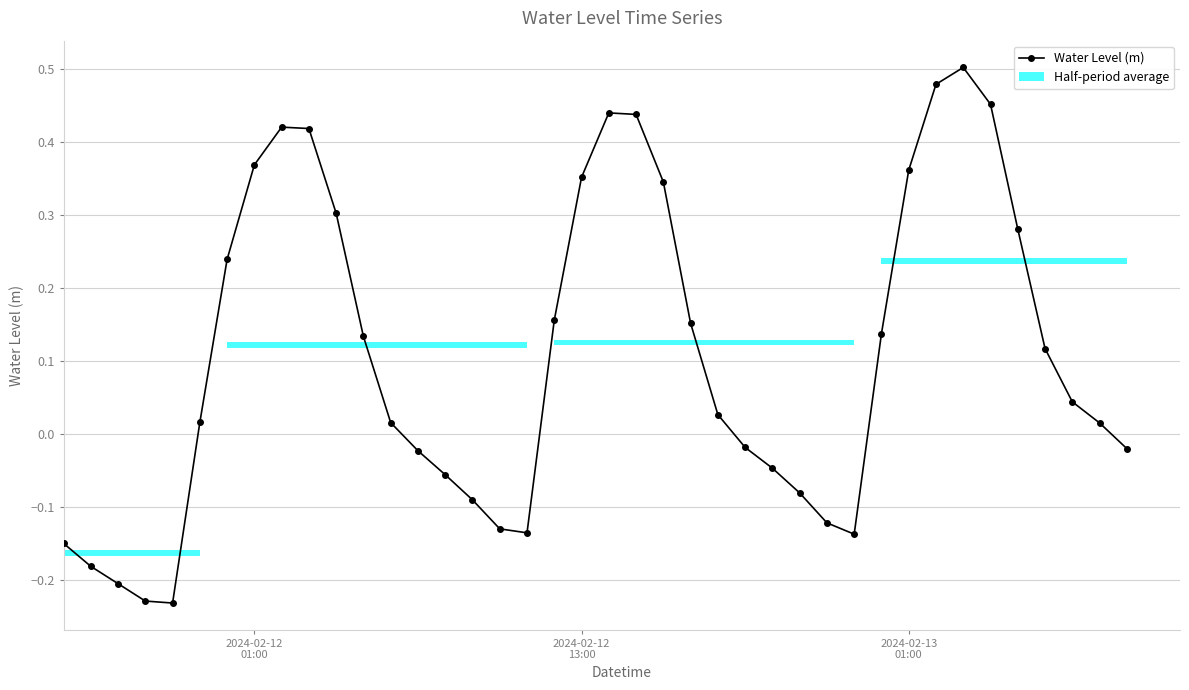

How many interior local peaks does the Water Level (m) series have?

3